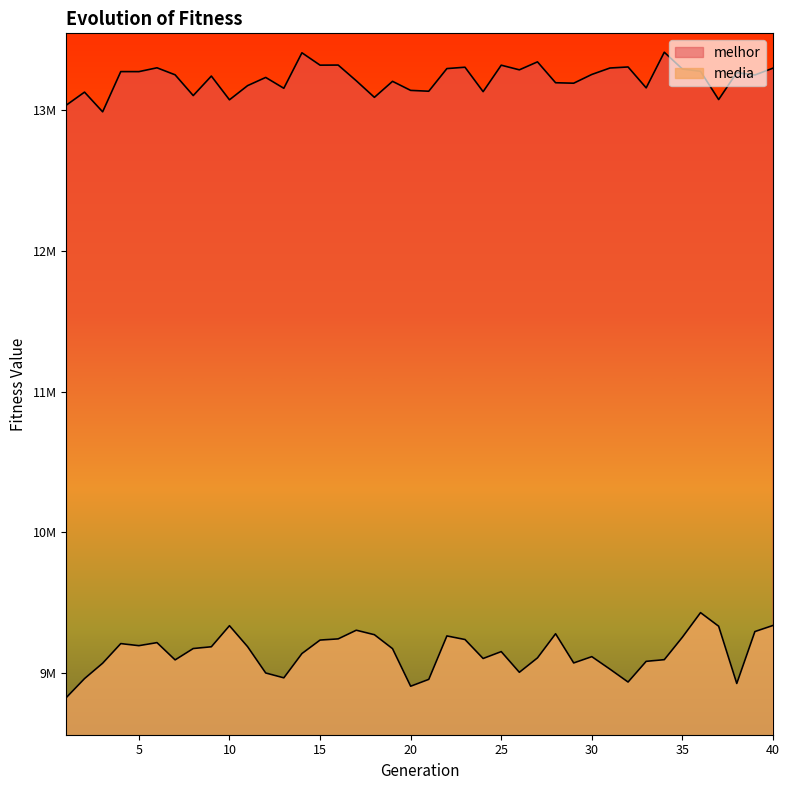

What is the value of the melhor point at the 13th from the left?

13153803.0